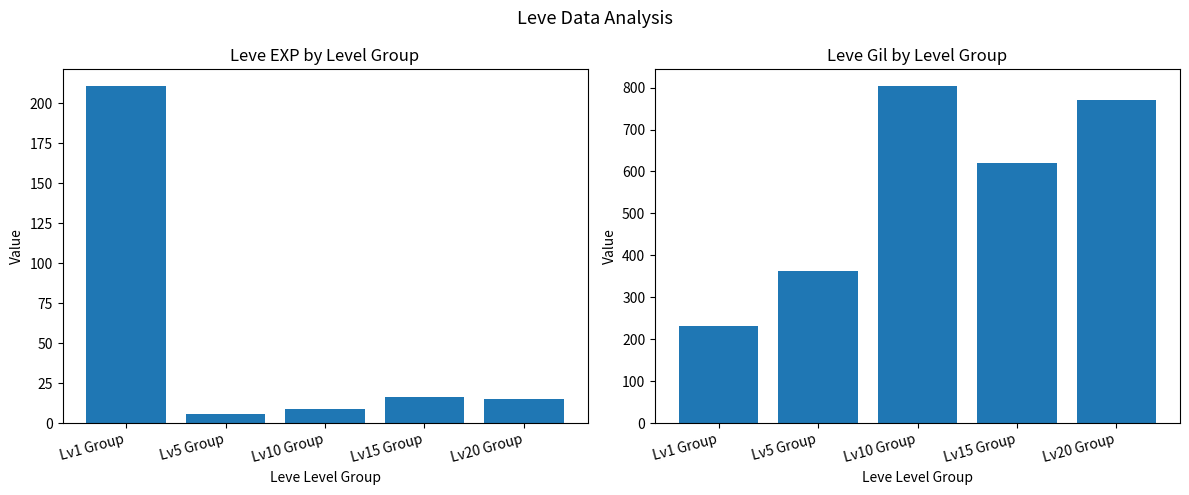

Is the value of Leve Gil at Lv5 Group greater than the value of Leve EXP at Lv20 Group?

Yes